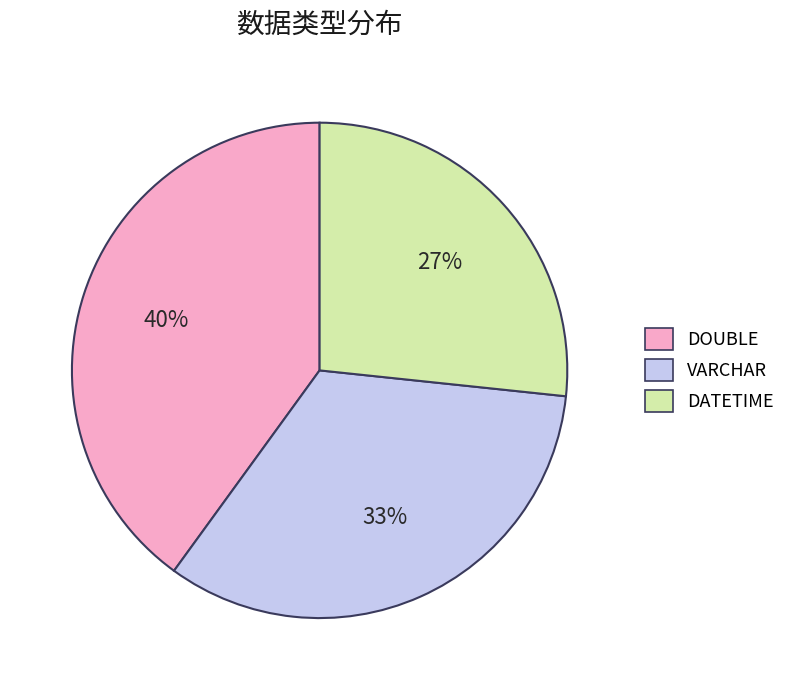

Is it true that DOUBLE is 40% of the pie?

True